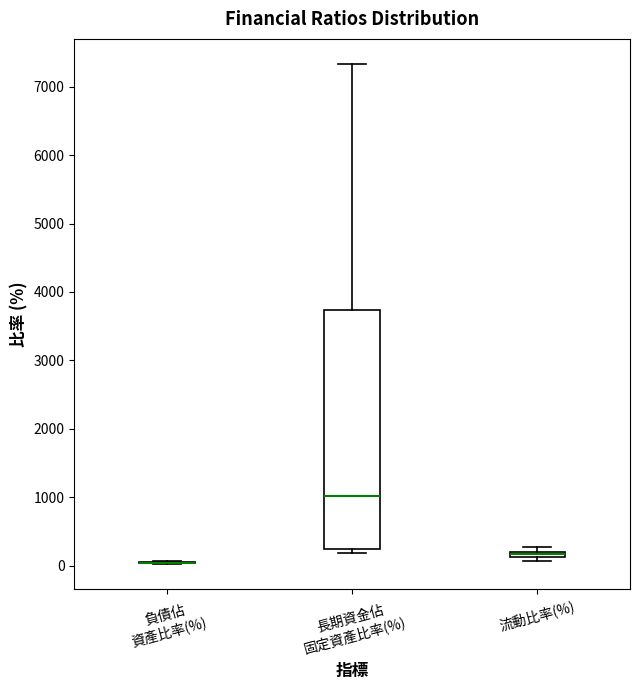

Comparing the boxes themselves (not the whiskers), which one is the tallest?

長期資金佔 固定資產比率(%)